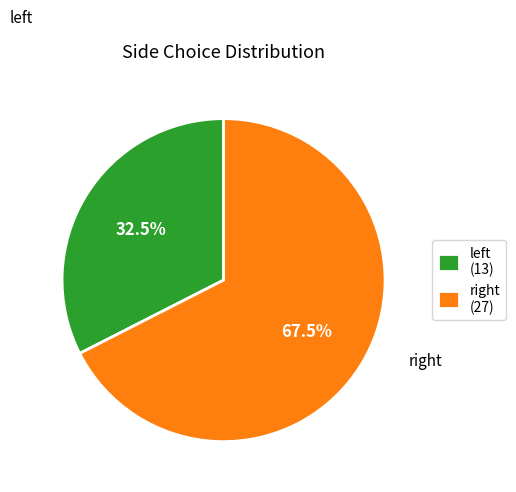

How many slices are in this pie chart?

2